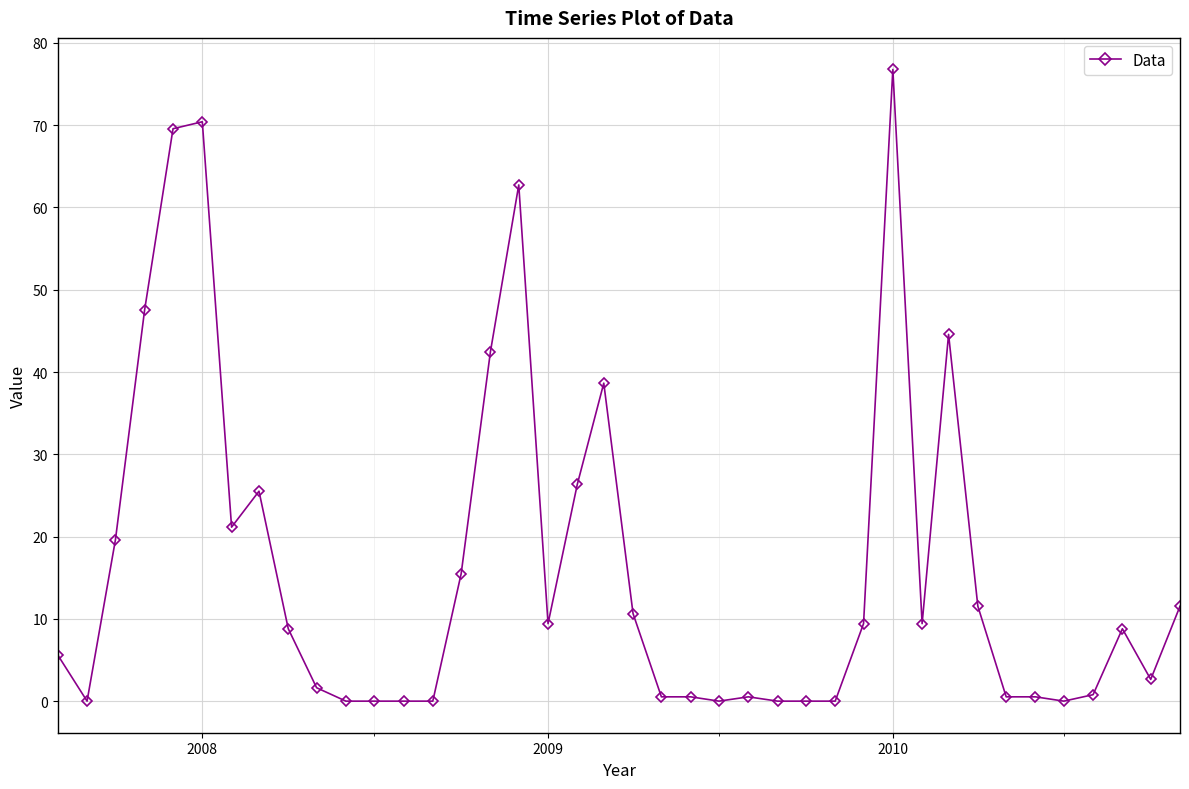

What is the greatest value displayed?

76.8